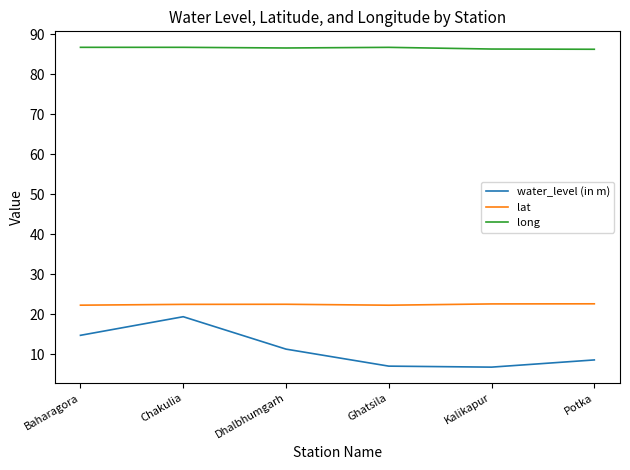

What are all the series names shown in the legend?

water_level (in m), lat, long